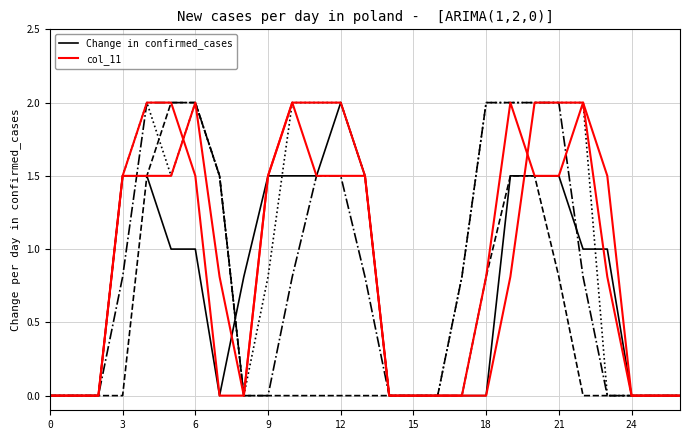

Does the chart display data point markers on the line(s)?

No